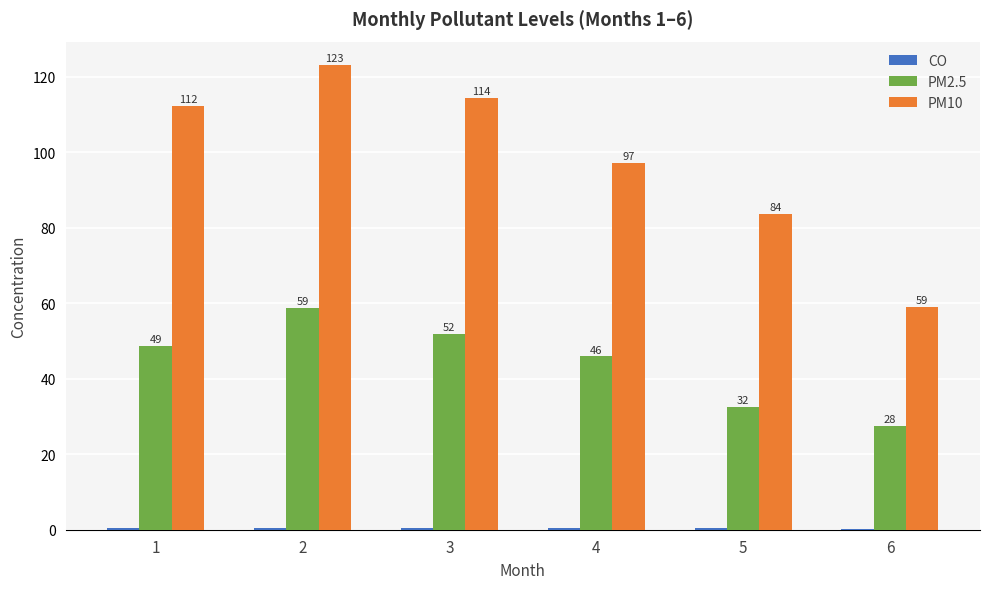

Which series changed the most between 3 and 4?

PM10